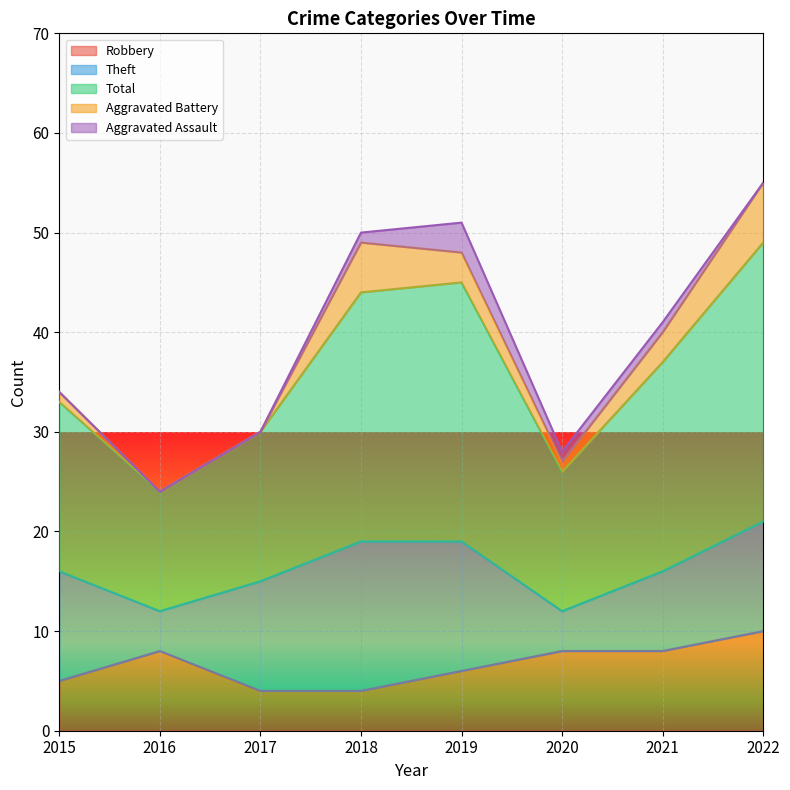

List the labels in order of Aggravated Assault value, largest first.

2019, 2018, 2020, 2021, 2015, 2016, 2017, 2022